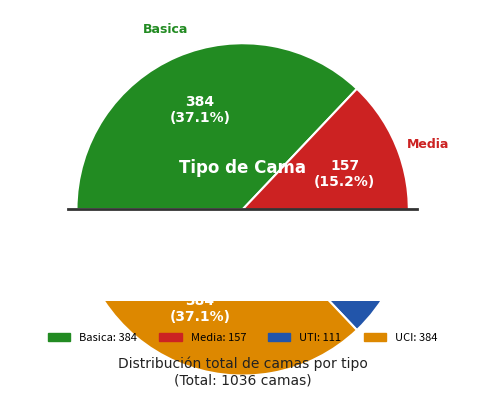

To the nearest percent, what portion does Basica represent?

37%